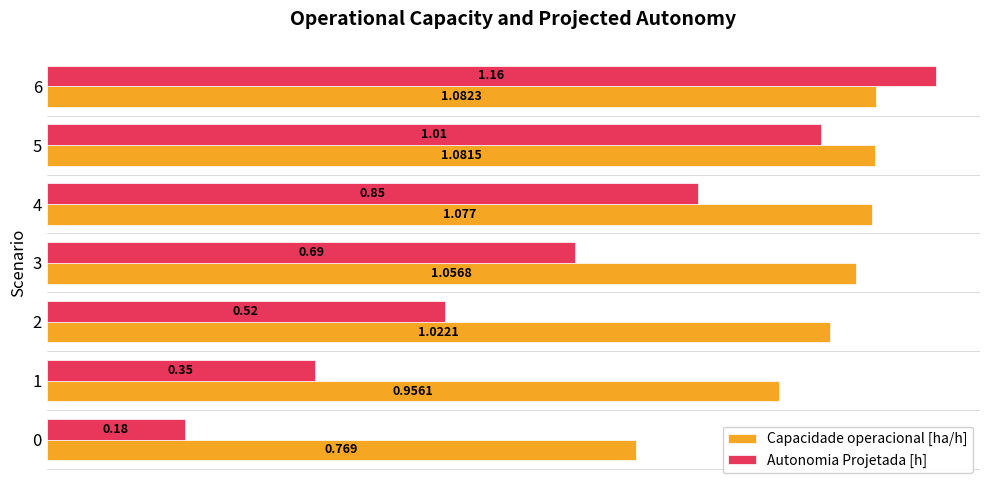

Rank the series at 0 from highest to lowest value.

Capacidade operacional [ha/h], Autonomia Projetada [h]